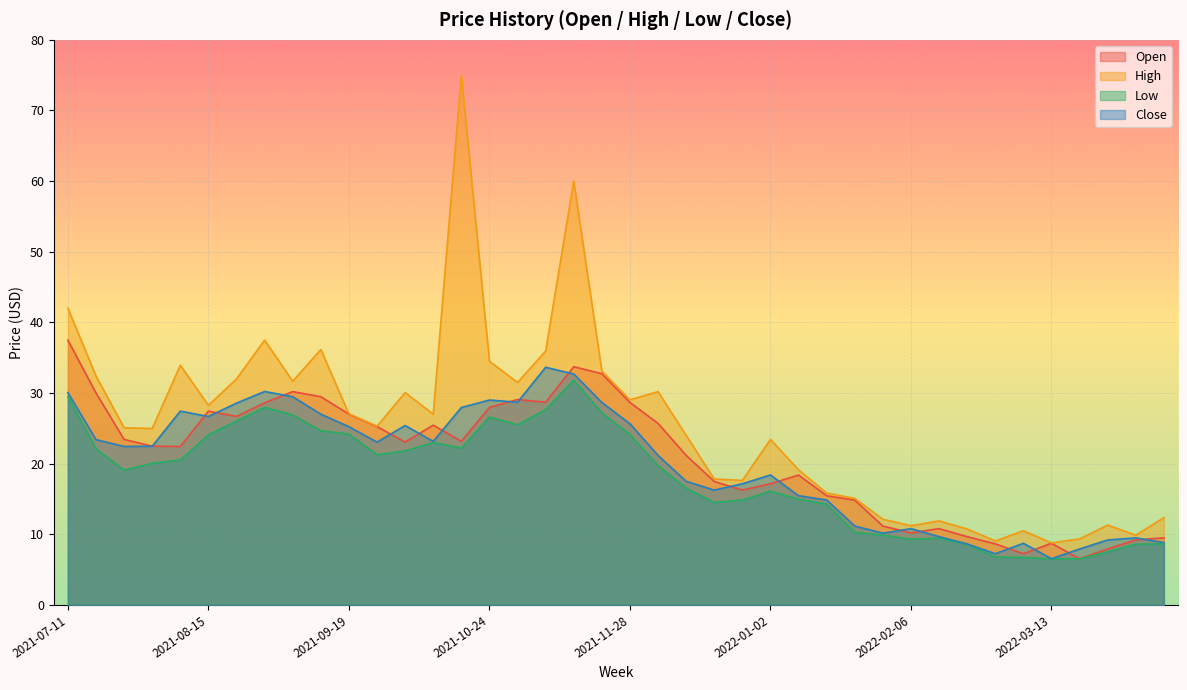

What is the difference between the maximum and minimum values in the Open series?

30.9